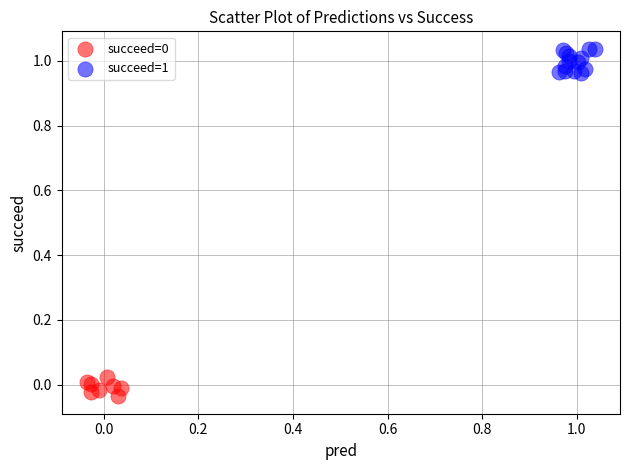

Which series has the largest Y range (max minus min)?

succeed=1